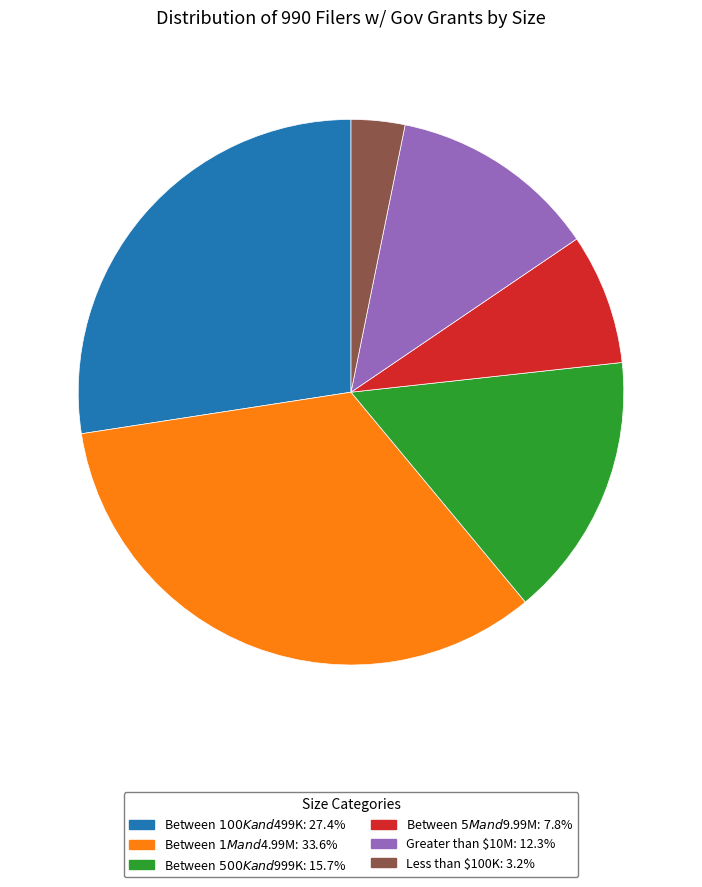

What is the largest slice in the pie chart?

Between $1M and $4.99M